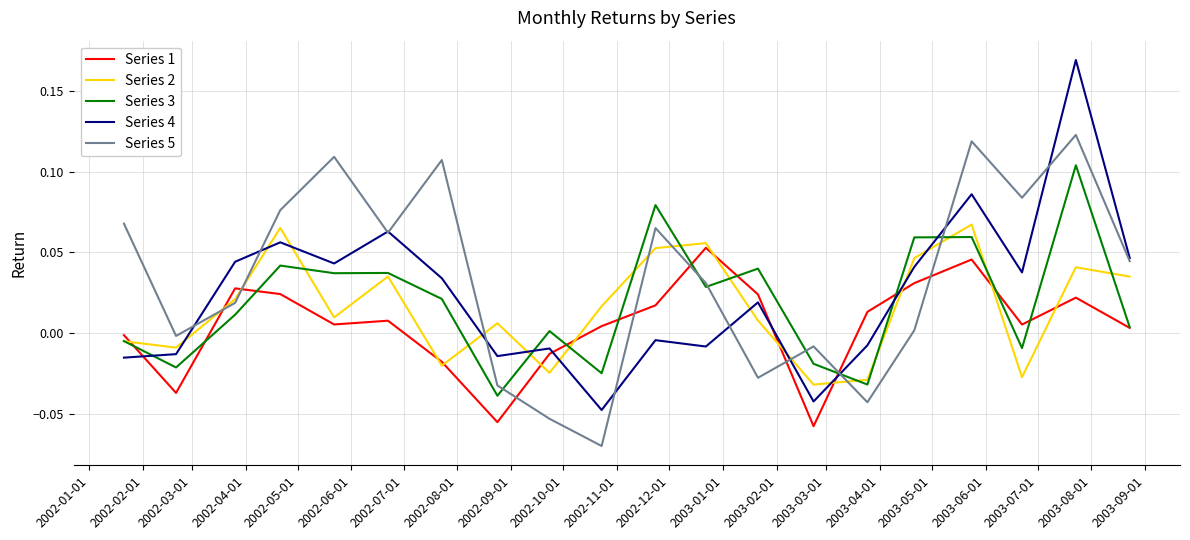

True or false: Series 1 has more than 0 interior local peaks.

True